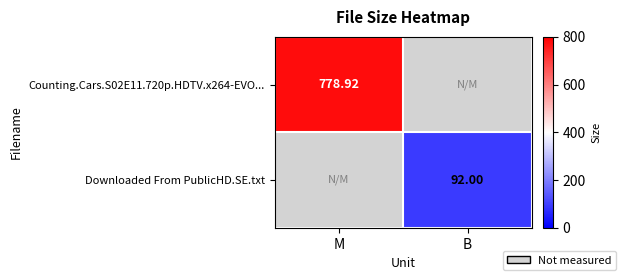

Which has a higher value, M or B?

M